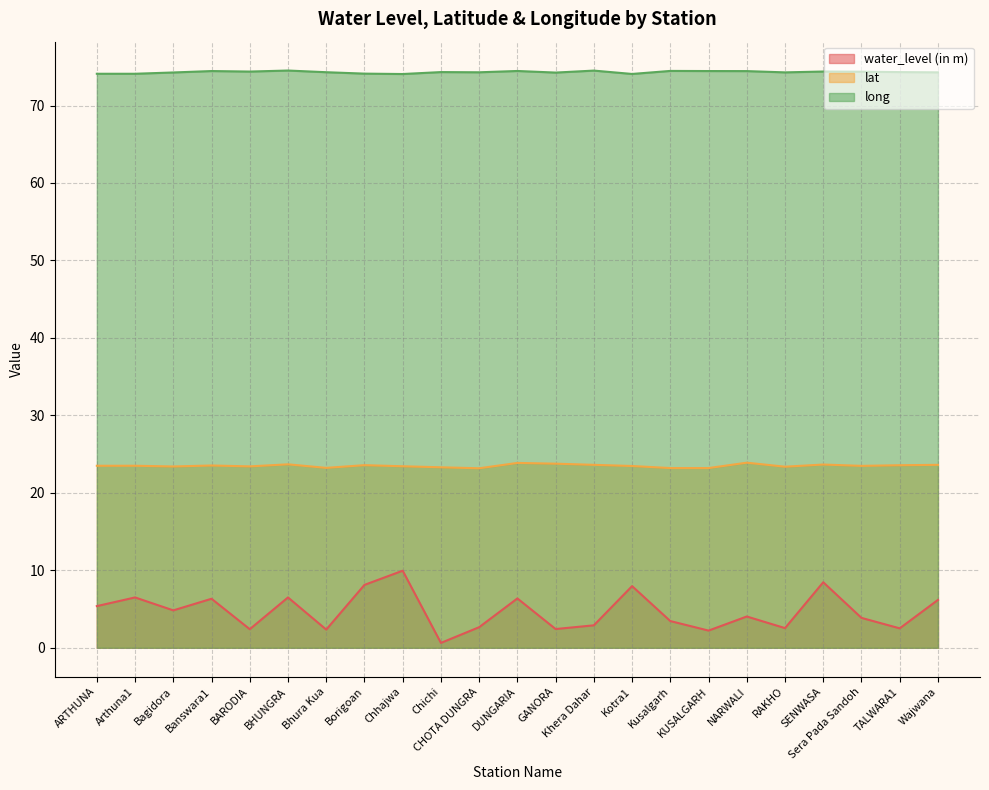

Rank the series at ARTHUNA from highest to lowest value.

long, lat, water_level (in m)